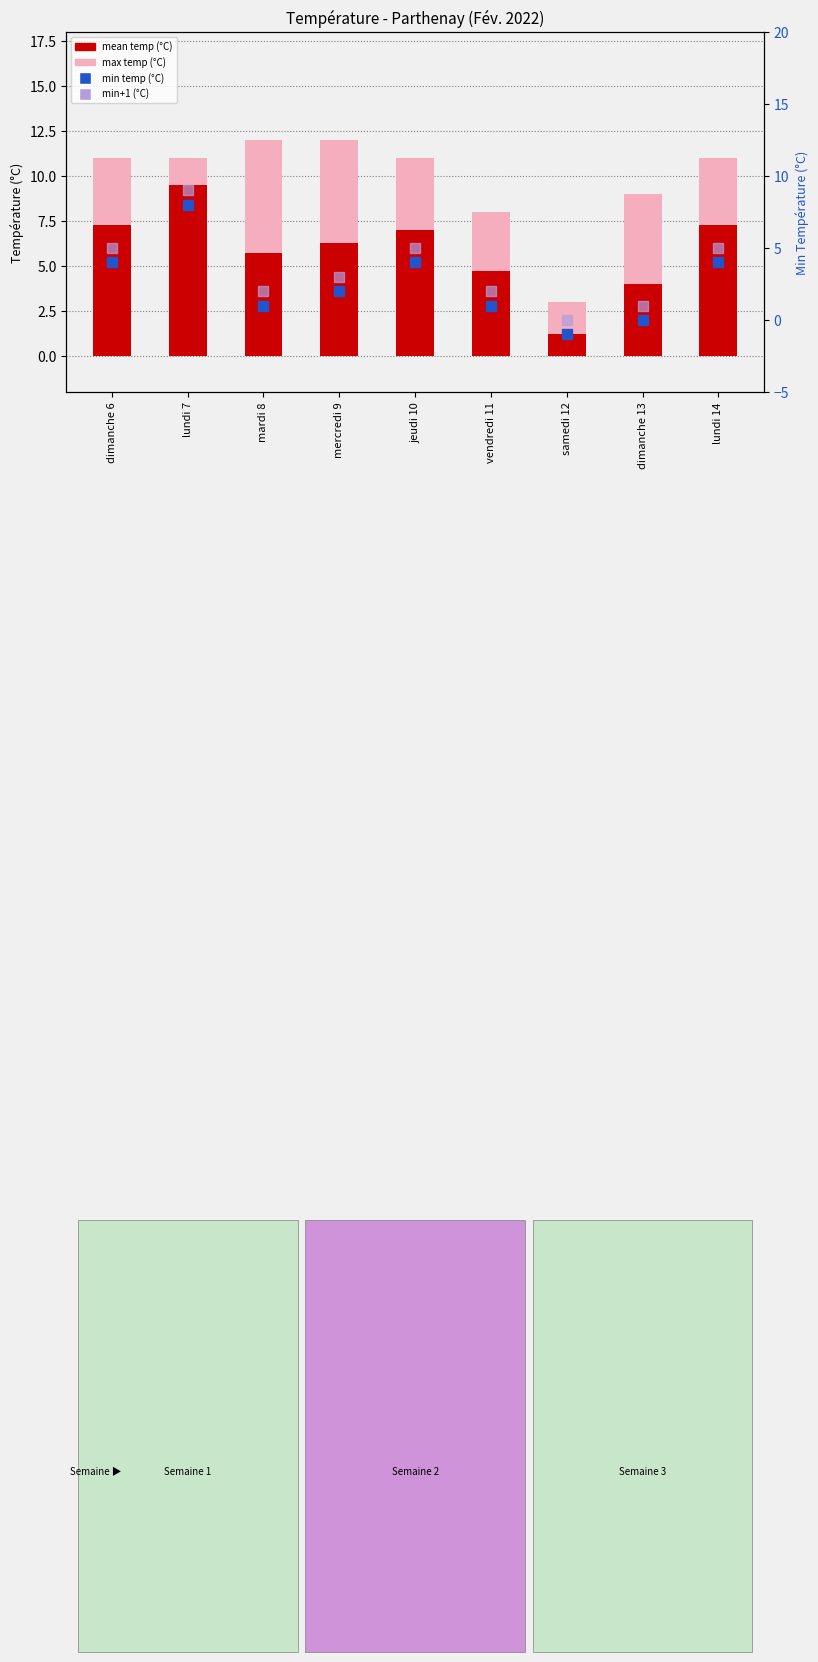

Is the value of min temp (°C) at mardi 8 greater than the value of mean temp (°C) at lundi 14?

No